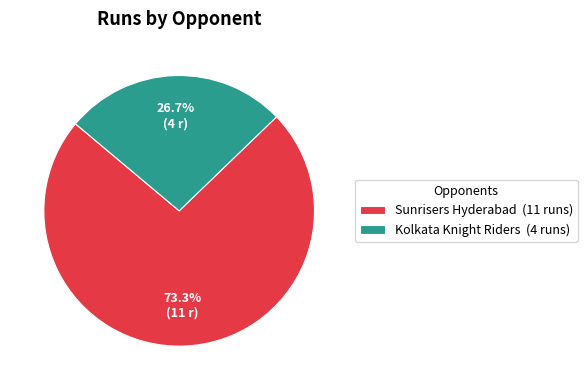

Is the sum of Sunrisers Hyderabad and Kolkata Knight Riders greater than half?

Yes